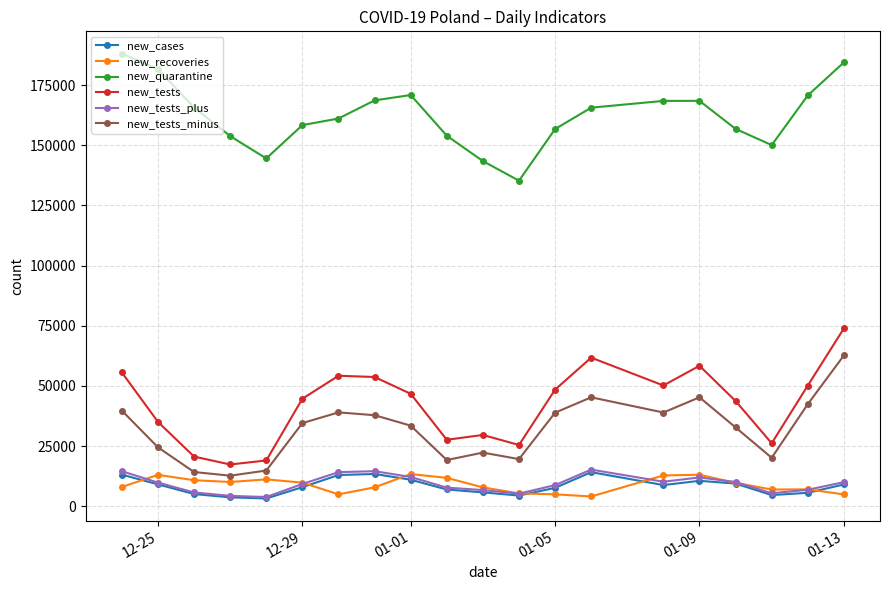

What is the maximum value for new_tests_minus?

62669